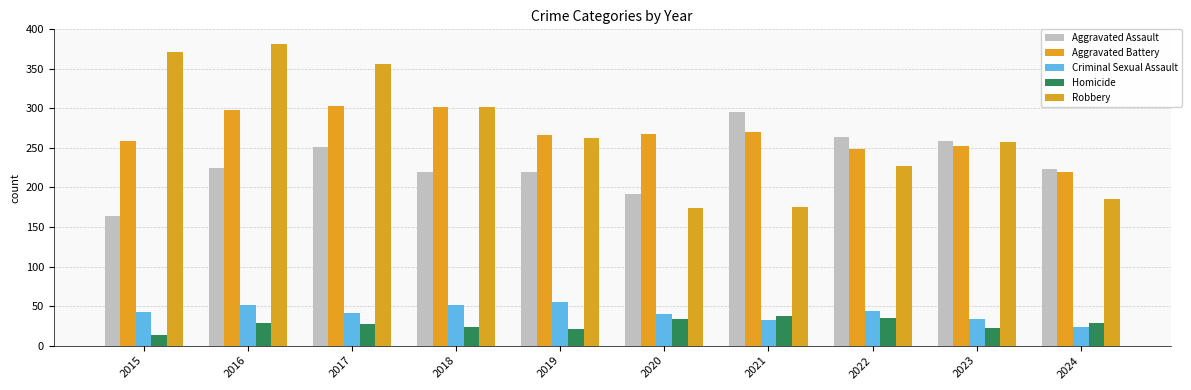

What is the value of the Aggravated Battery bar at the 4th from the left?

302